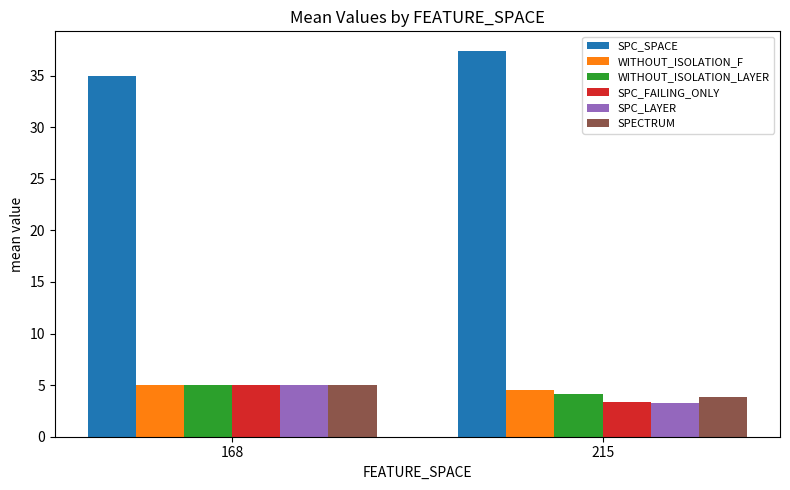

What are all the series names shown in the legend?

SPC_SPACE, WITHOUT_ISOLATION_F, WITHOUT_ISOLATION_LAYER, SPC_FAILING_ONLY, SPC_LAYER, SPECTRUM